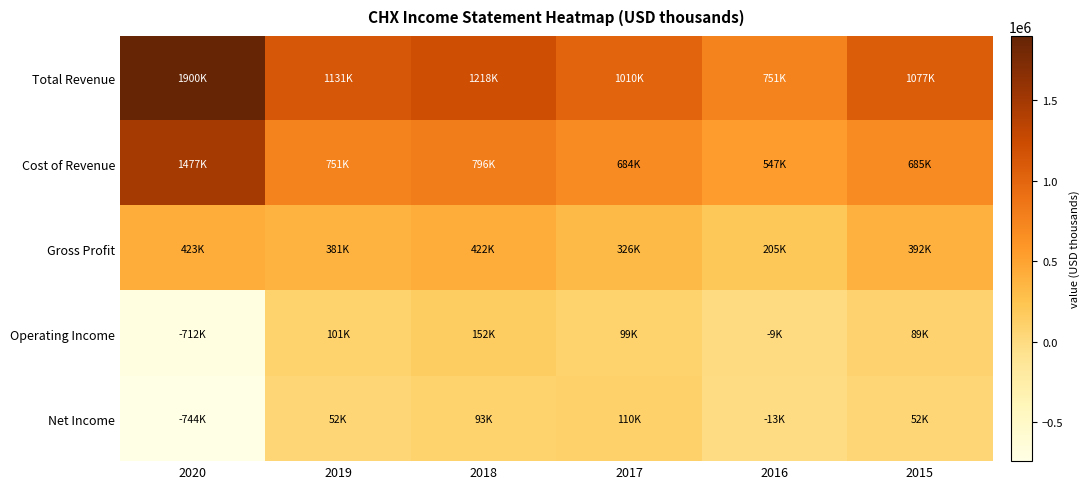

Which series has the largest total across all categories?

Total Revenue